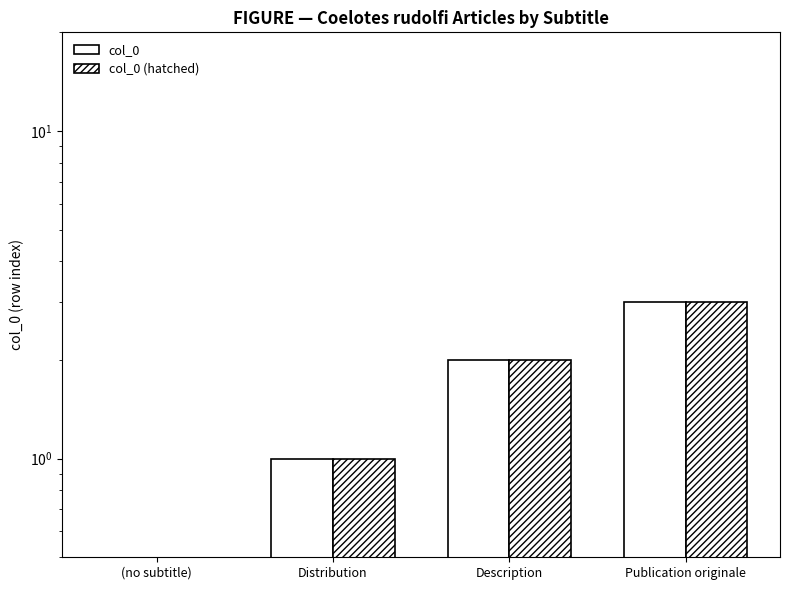

At Publication originale, list the series in order from smallest to largest.

col_0, col_0 (hatched)